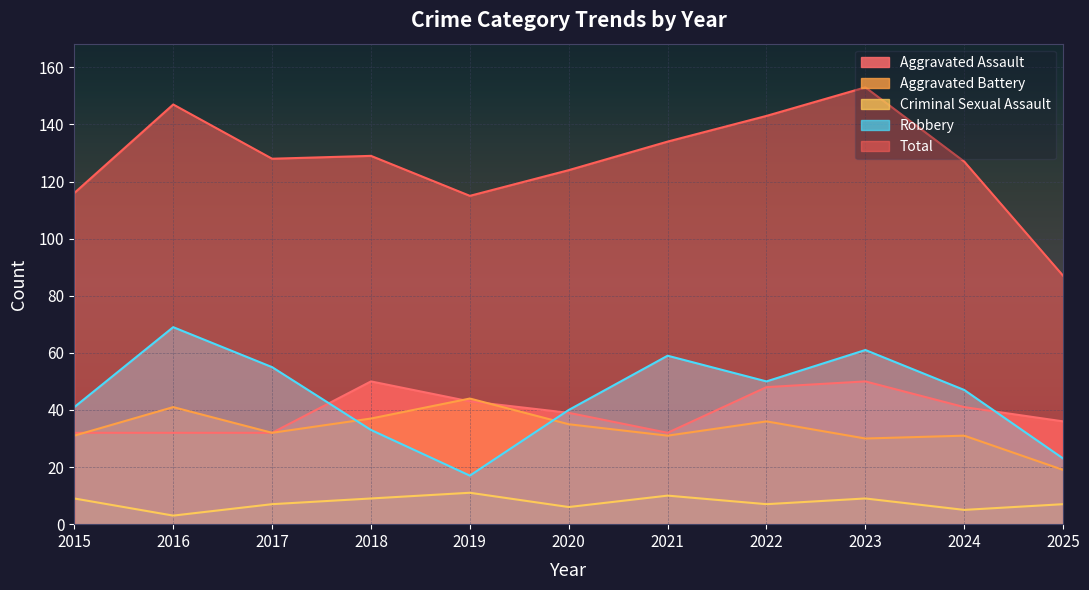

What is the value of the Robbery point at the 11th from the left?

23